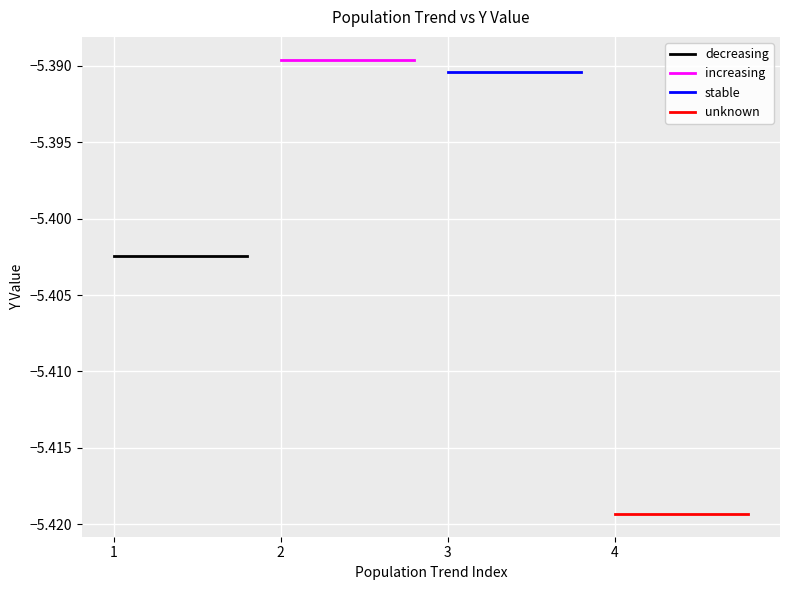

Which has a higher value, 2 or 1?

2